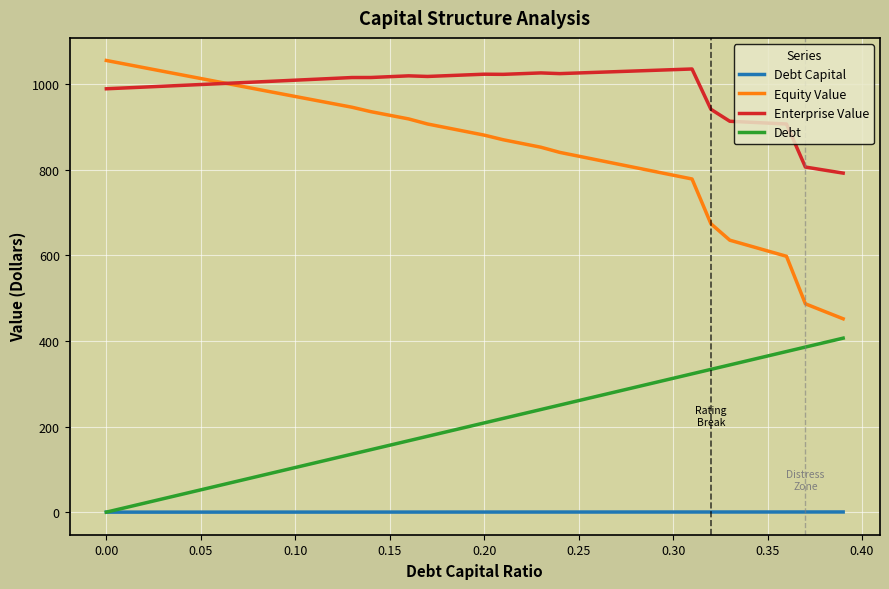

What is the average value of the Equity Value series?

849.0